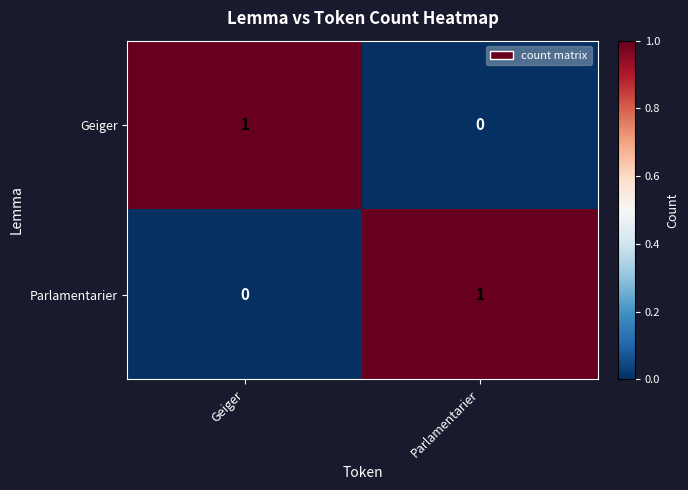

True or false: Geiger has a value of 2 at Geiger.

False